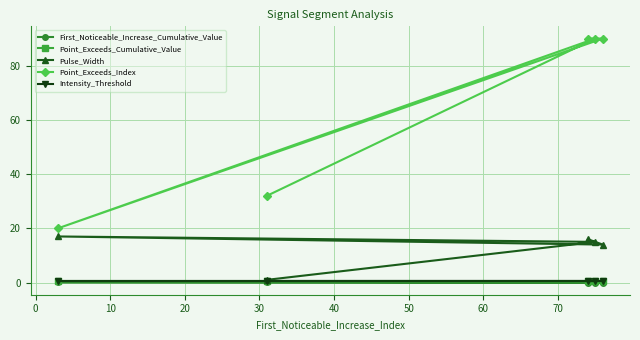

Which series has the largest range (max minus min)?

Point_Exceeds_Index